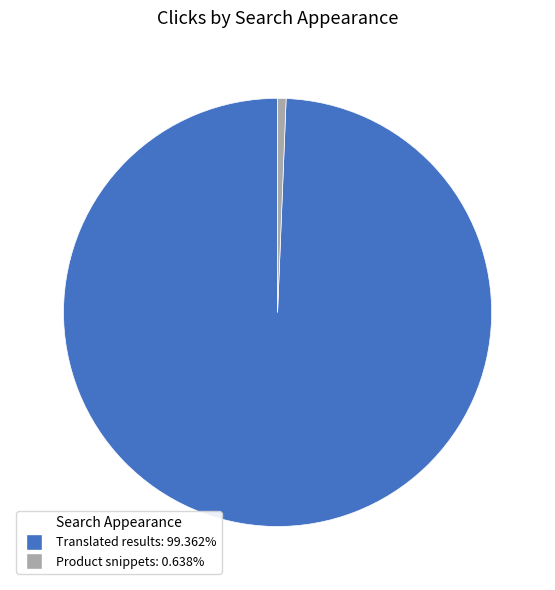

What is the majority slice?

Translated results